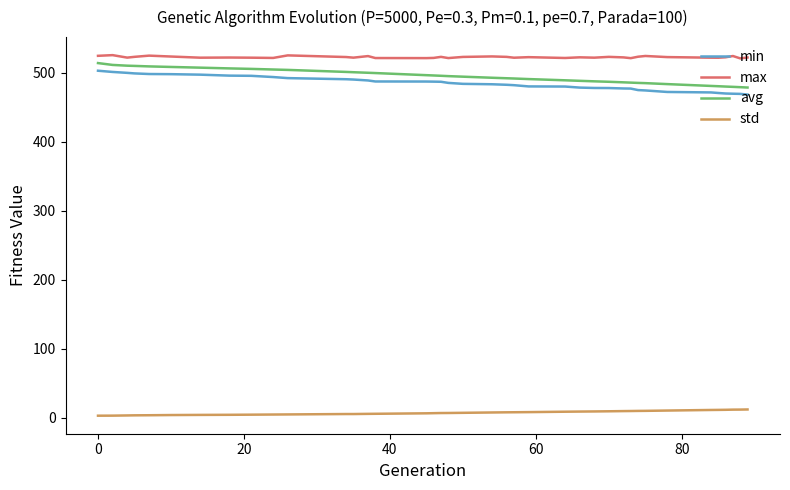

What is the highest value of the std series?

11.9